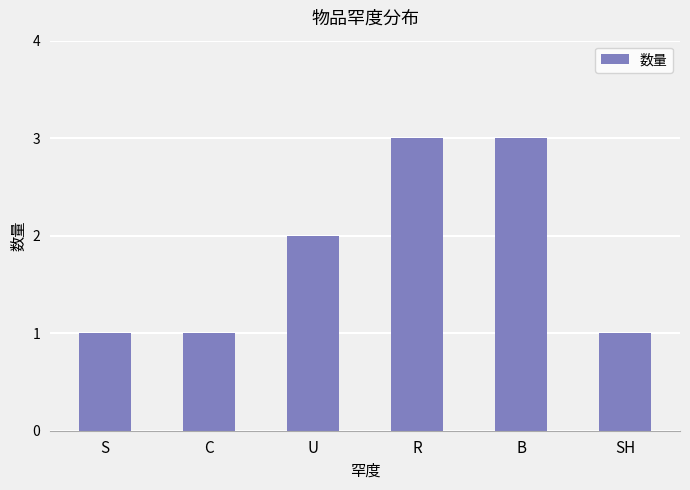

At which label is the value closest to 2?

U